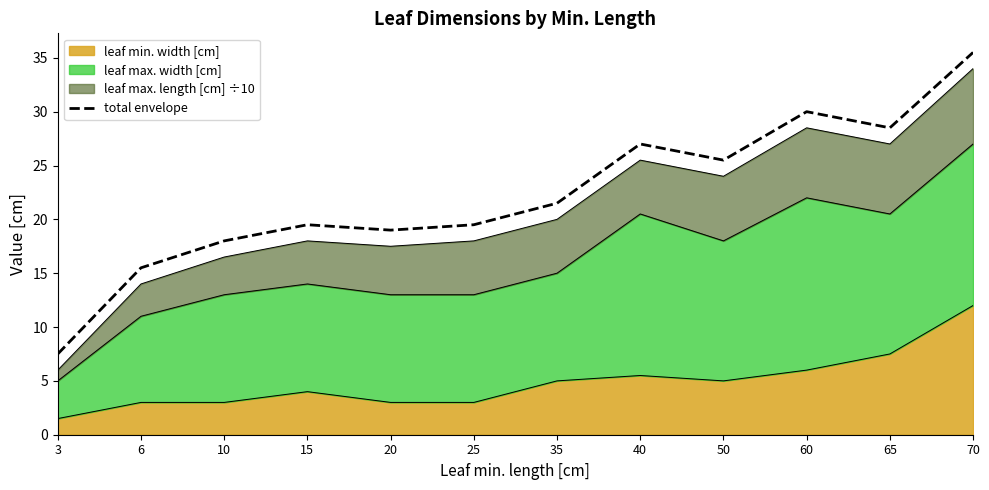

True or false: the data shows 15.5 at 6.

True